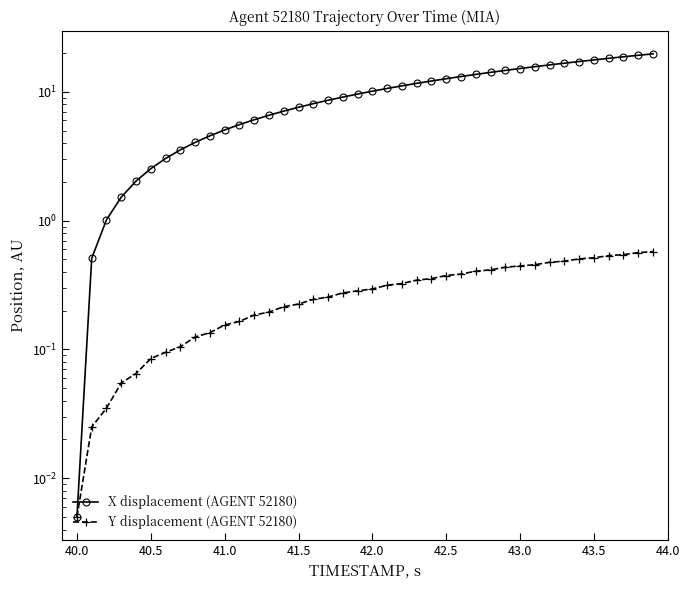

Reading right to left, what are all the values shown in this chart?

X displacement (AGENT 52180): 19.7	19.2	18.7	18.2	17.7	17.2	16.7	16.2	15.7	15.2	14.7	14.2	13.7	13.2	12.6	12.1	11.6	11.1	10.6	10.1	9.6	9.1	8.6	8.1	7.6	7.1	6.6	6.1	5.6	5.1	4.6	4.1	3.5	3.0	2.5	2.0	1.5	1.0	0.5	0.0
Y displacement (AGENT 52180): 0.6	0.6	0.5	0.5	0.5	0.5	0.5	0.5	0.5	0.4	0.4	0.4	0.4	0.4	0.4	0.4	0.3	0.3	0.3	0.3	0.3	0.3	0.3	0.2	0.2	0.2	0.2	0.2	0.2	0.2	0.1	0.1	0.1	0.1	0.1	0.1	0.1	0.0	0.0	0.0